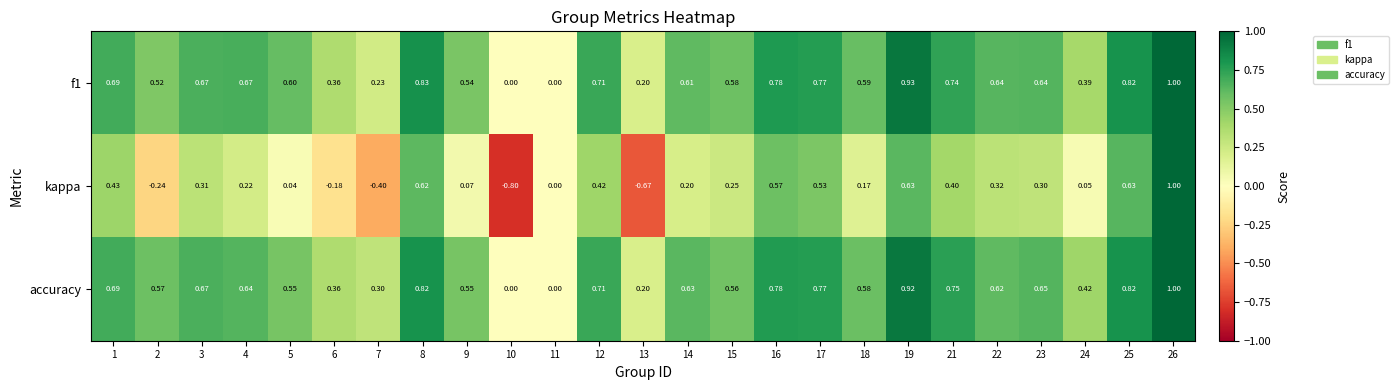

Which series has the largest total across all categories?

accuracy